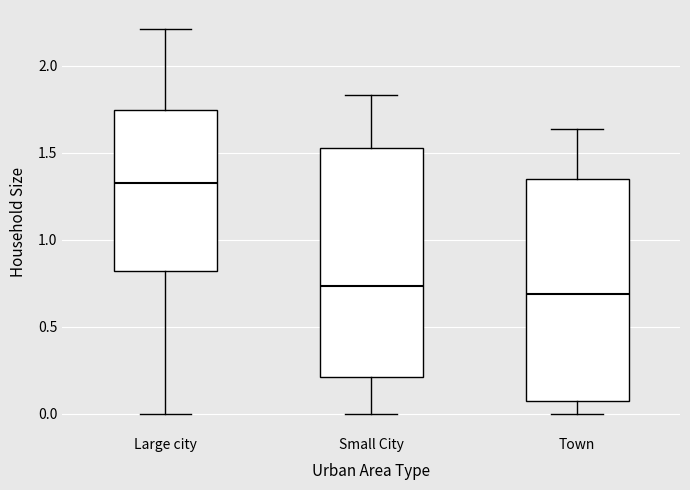

Reading left to right, read every box against the y-axis: the position of its median line, the range the box covers, and the ends of its whiskers. The values are not printed on the chart, so give them approximately, as read against the axis.

Large city: median 1.35, box 0.80 to 1.75, whiskers 0.00 to 2.20
Small City: median 0.75, box 0.20 to 1.55, whiskers 0.00 to 1.85
Town: median 0.70, box 0.10 to 1.35, whiskers 0.00 to 1.65